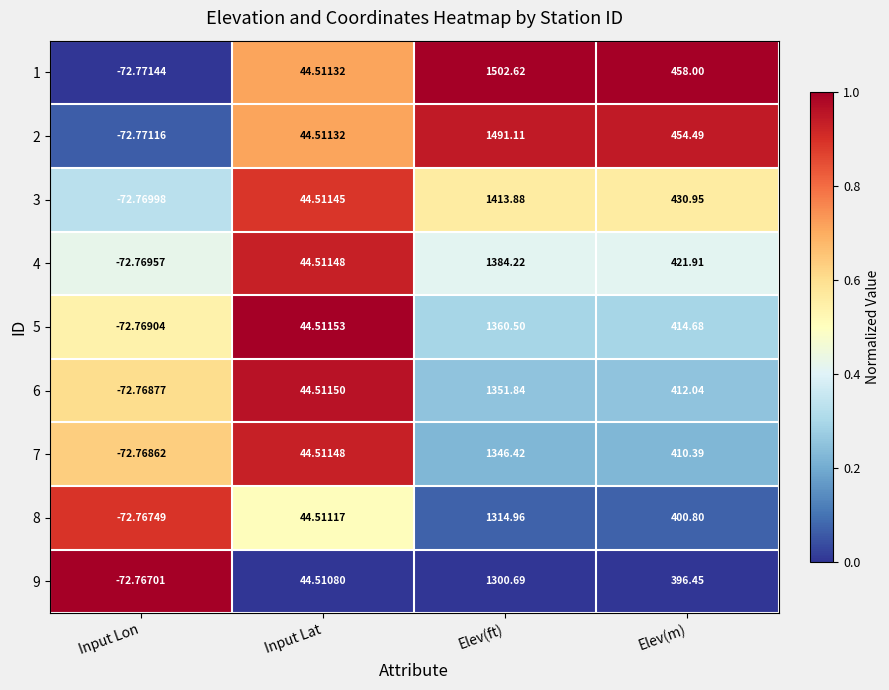

List the series in order of their peak value, highest first.

1, 2, 3, 4, 5, 6, 7, 8, 9